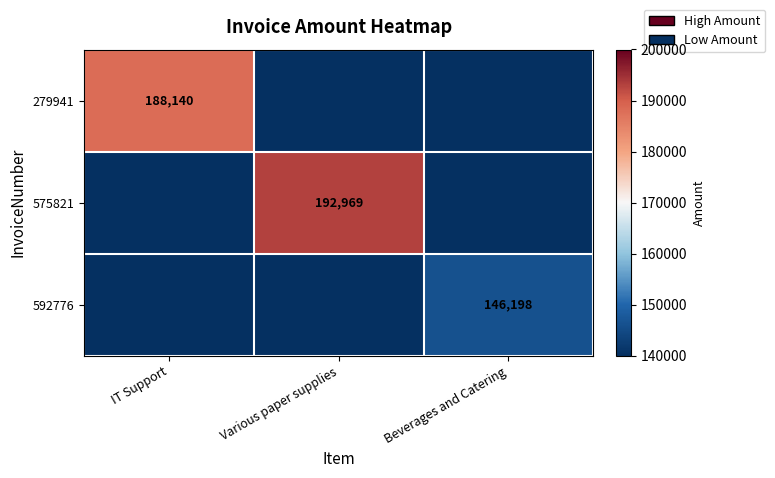

At how many categories does at least one series exceed 173400?

2